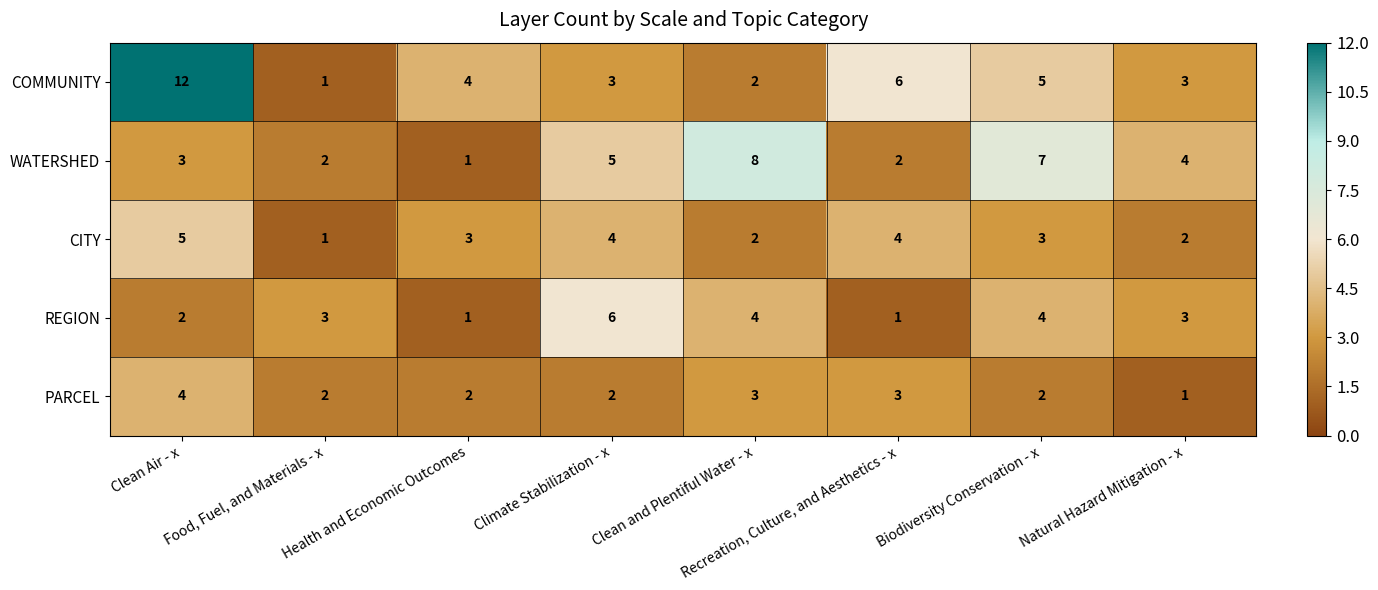

How many categories are shown in the chart?

8